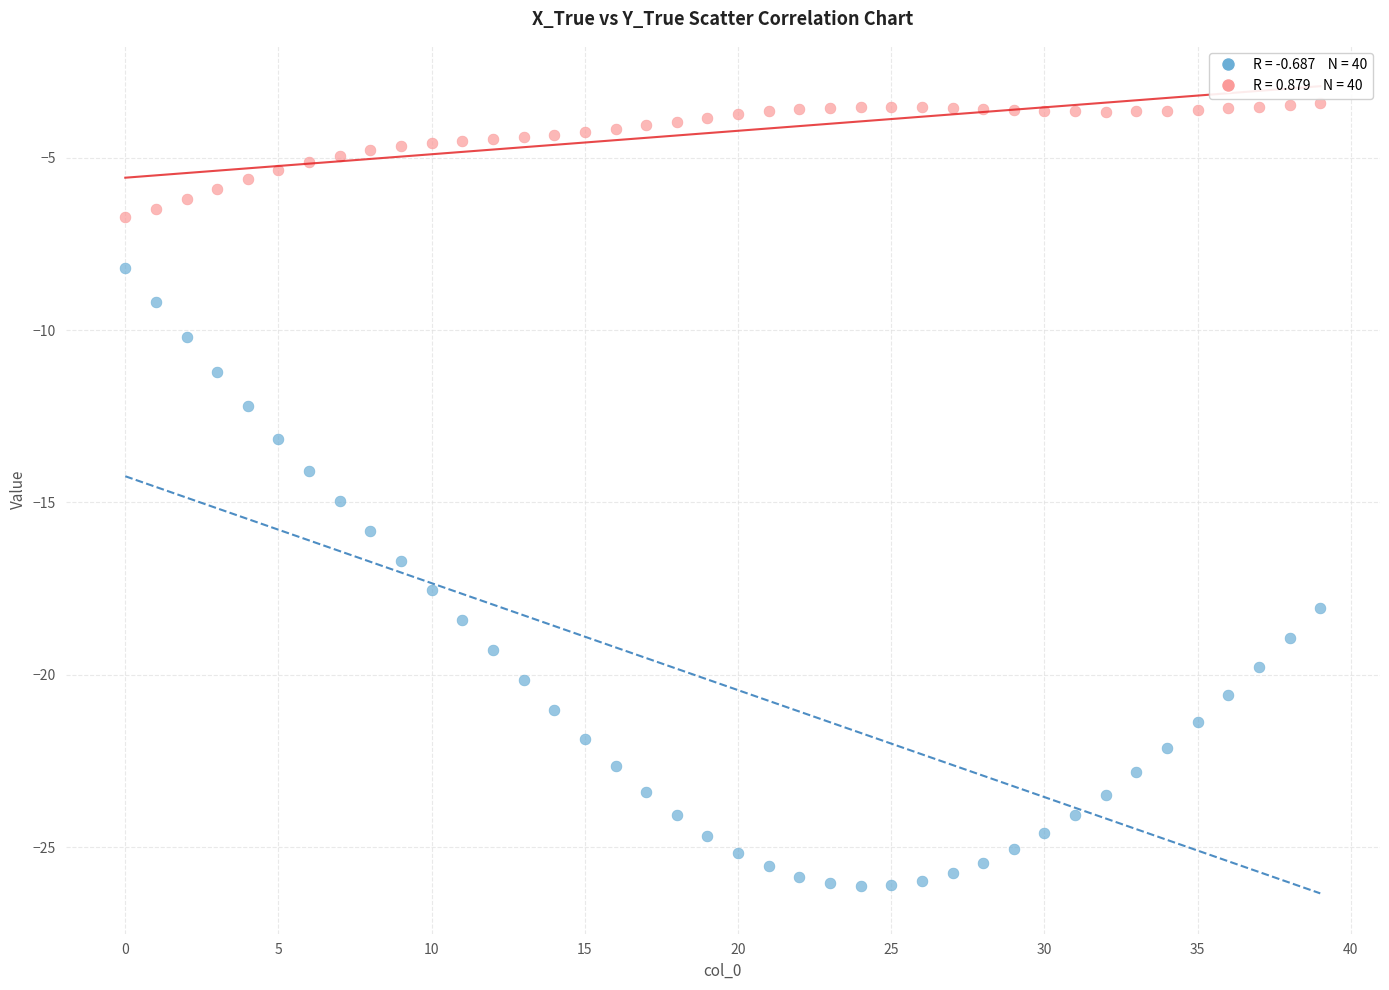

Across all data points, what is the range of Y values (max minus min)?

22.7